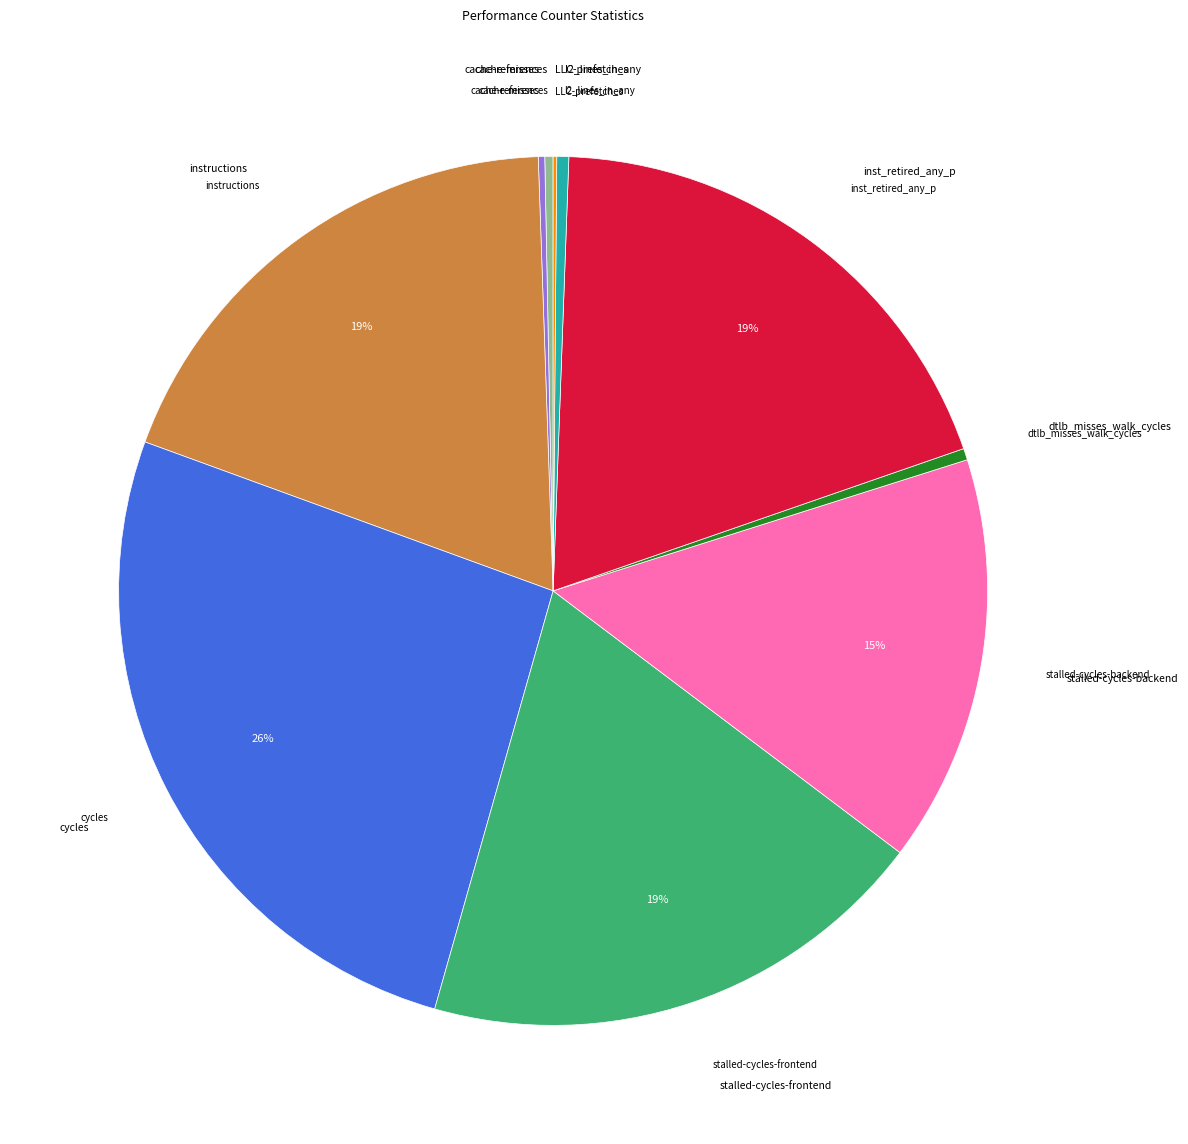

Is there any slice that represents more than half of the pie?

No